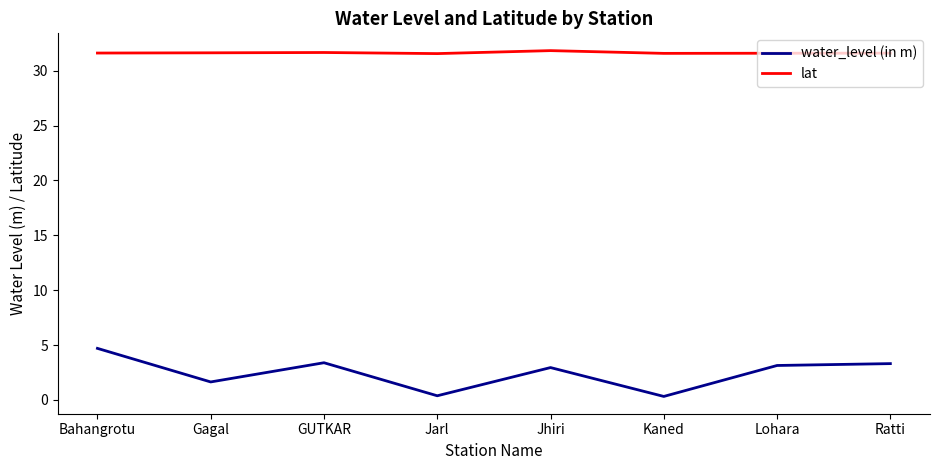

List the series in order of their overall mean, highest first.

lat, water_level (in m)